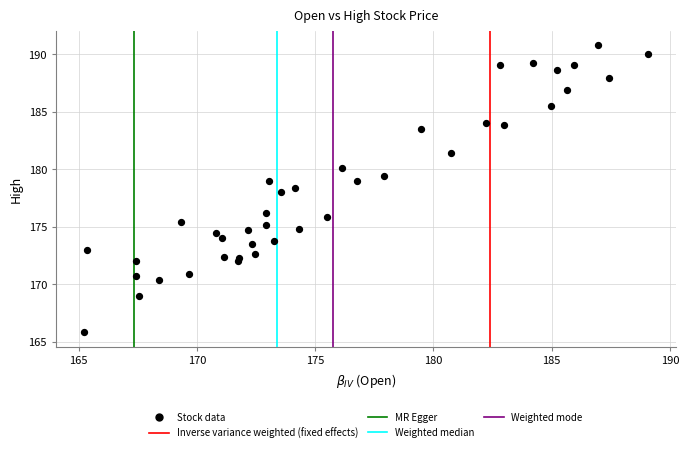

What is the range of X values (max minus min)?

23.8